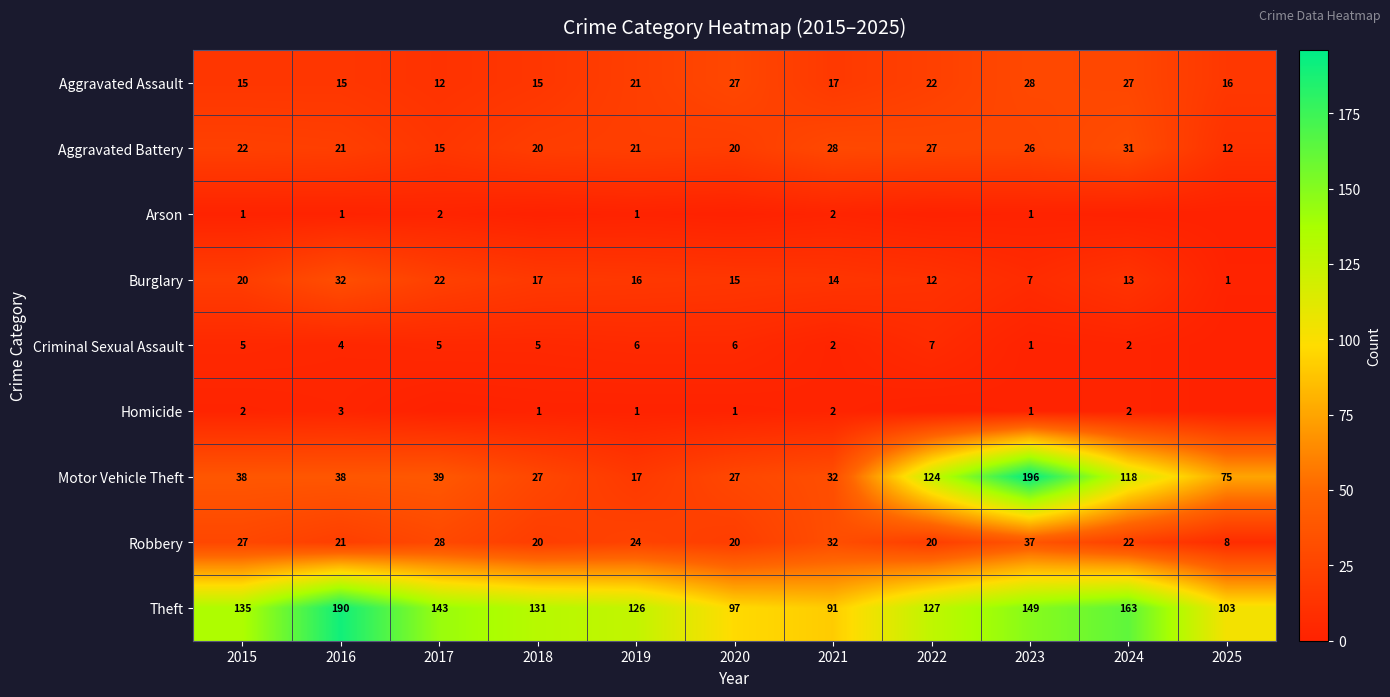

Which category has the highest value across all series?

2023